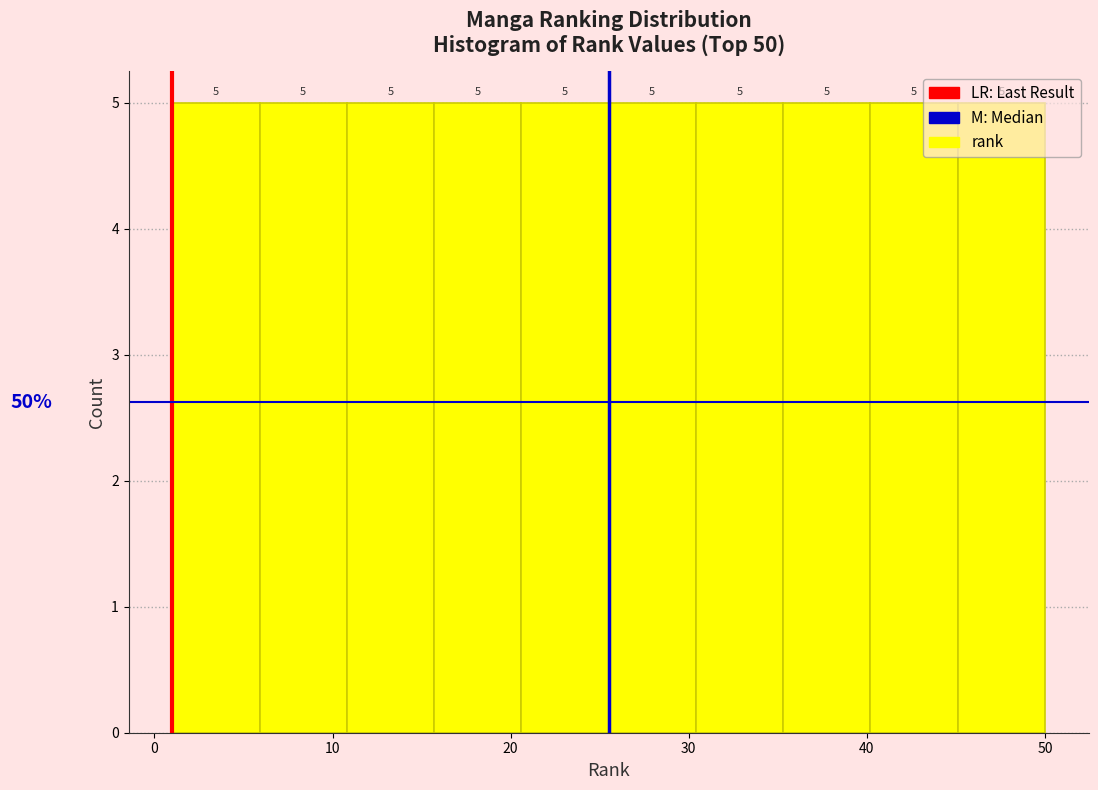

Reading left to right, list every bar in this chart as the range it spans on the x-axis followed by its height. The bar edges are not printed on the chart, so give them approximately, as read against the axis.

1.0 to 5.9: 5
5.9 to 10.8: 5
10.8 to 15.7: 5
15.7 to 20.6: 5
20.6 to 25.5: 5
25.5 to 30.4: 5
30.4 to 35.3: 5
35.3 to 40.2: 5
40.2 to 45.1: 5
45.1 to 50.0: 5